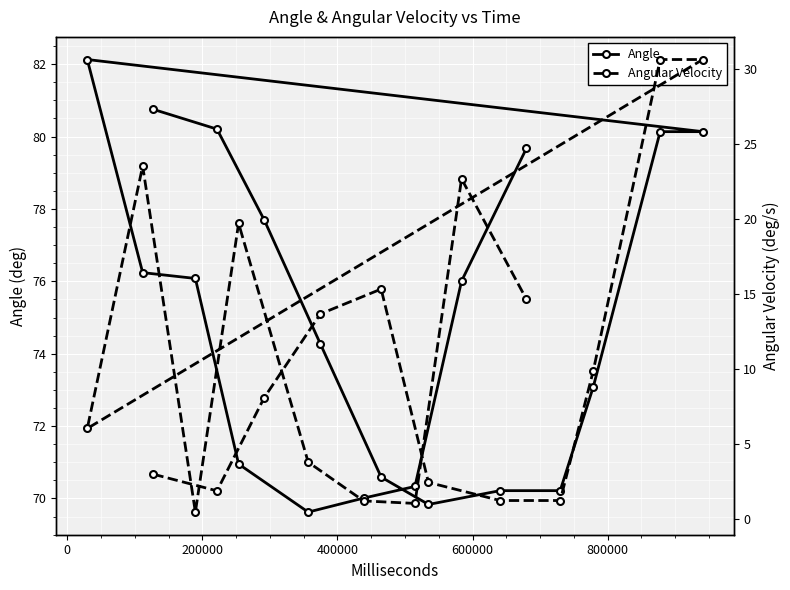

What is the lowest value of the Angle series?

69.6